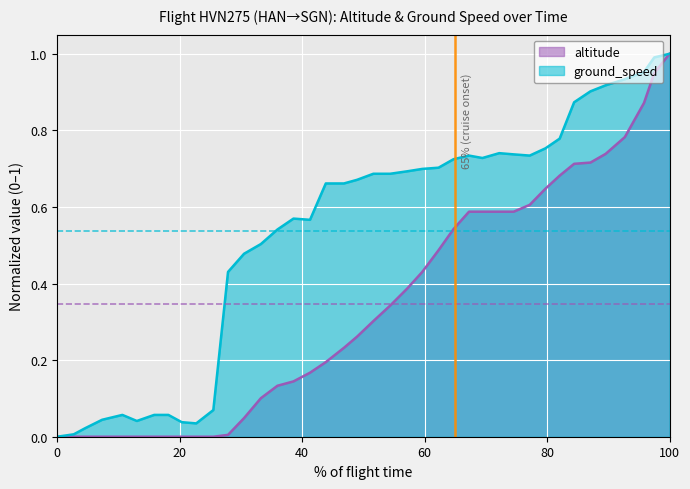

What is the sum of all altitude values?

13.8